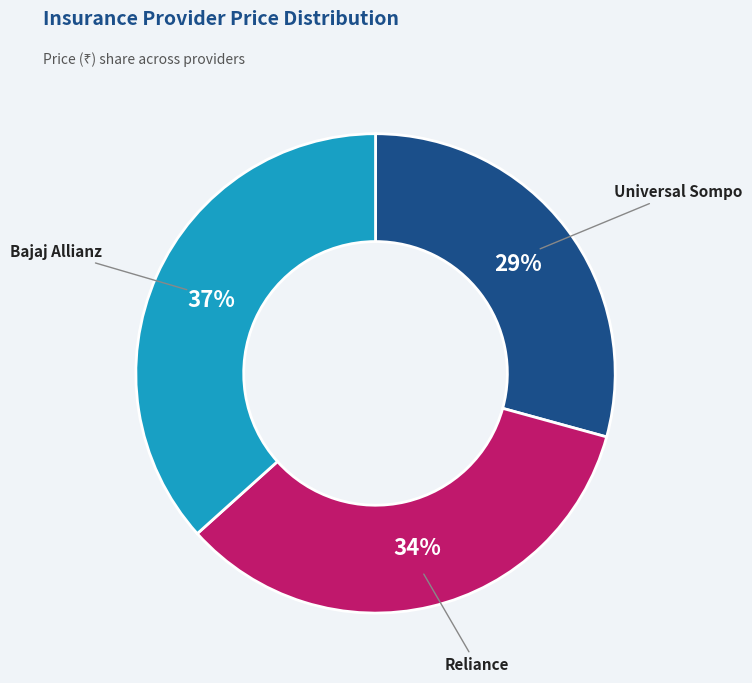

Does any single category account for the majority?

No